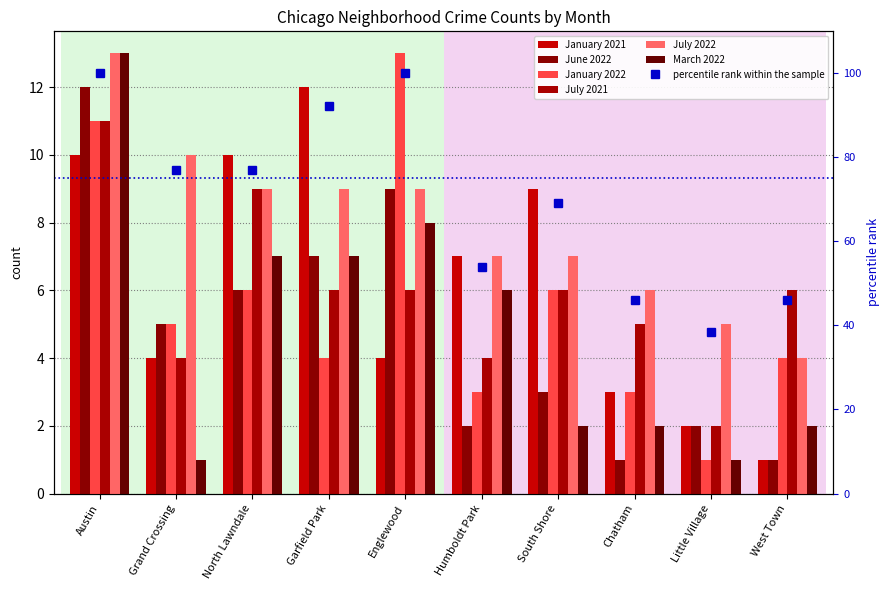

At which label does June 2022 first exceed 5?

Austin